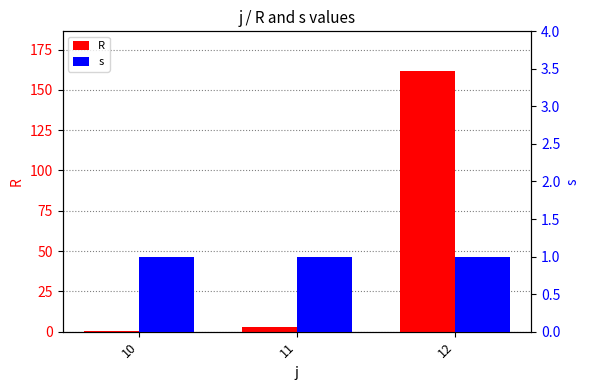

What is the value of the R bar at the 1st from the left?

0.6